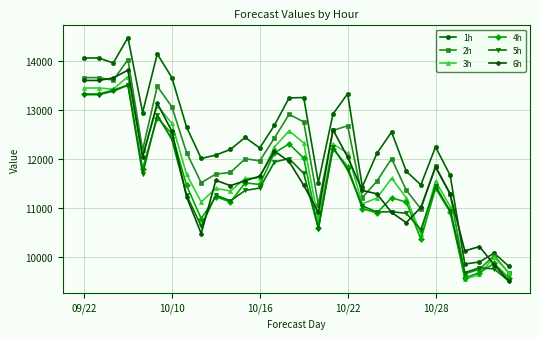

How many intersections are there between 5h and 2h?

2